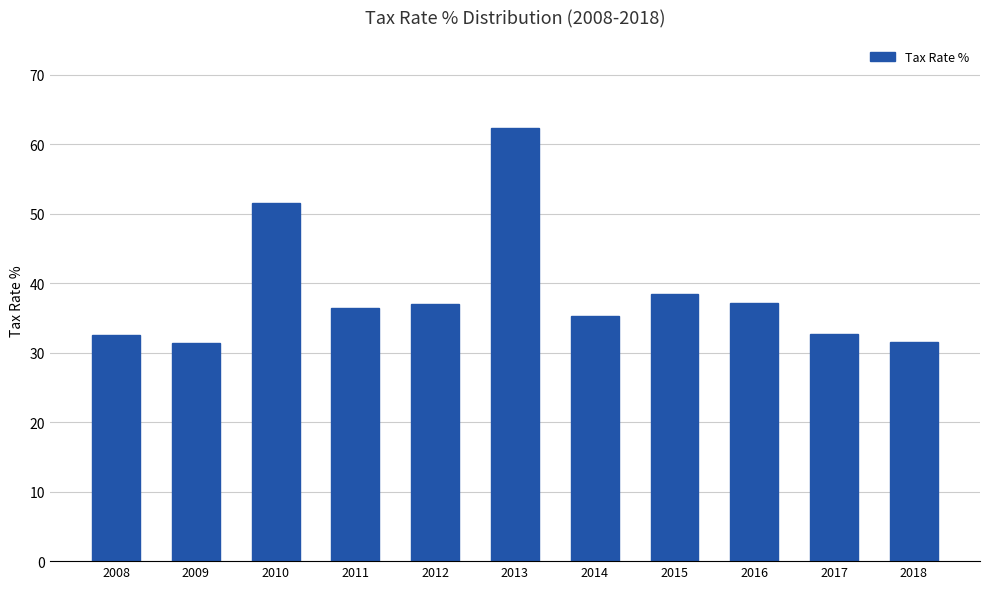

Is it true that the value at 2015 is 13.8?

False